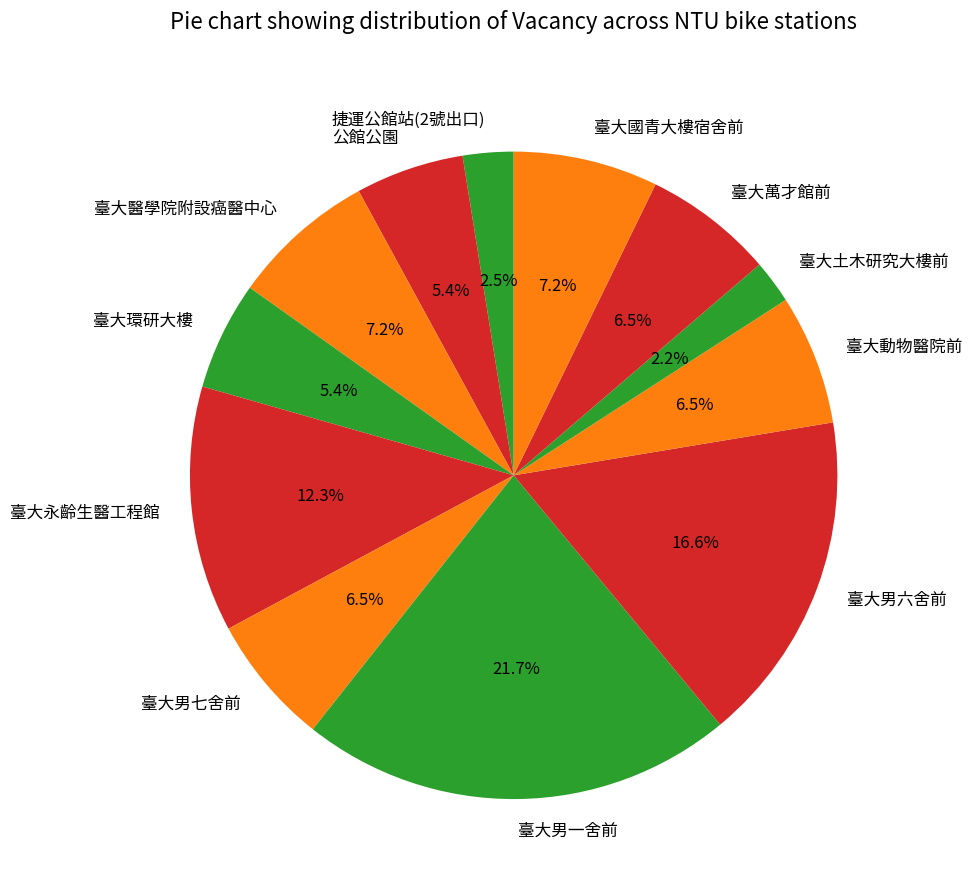

To the nearest percent, what is the average slice percentage?

8%